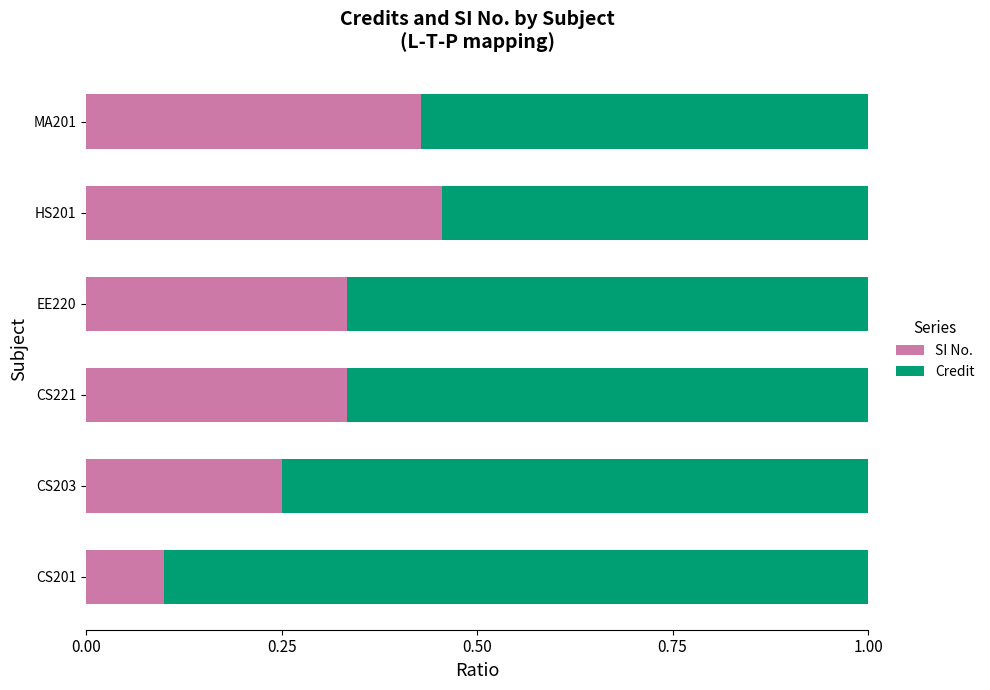

What is the sum of all SI No. values?

1.9